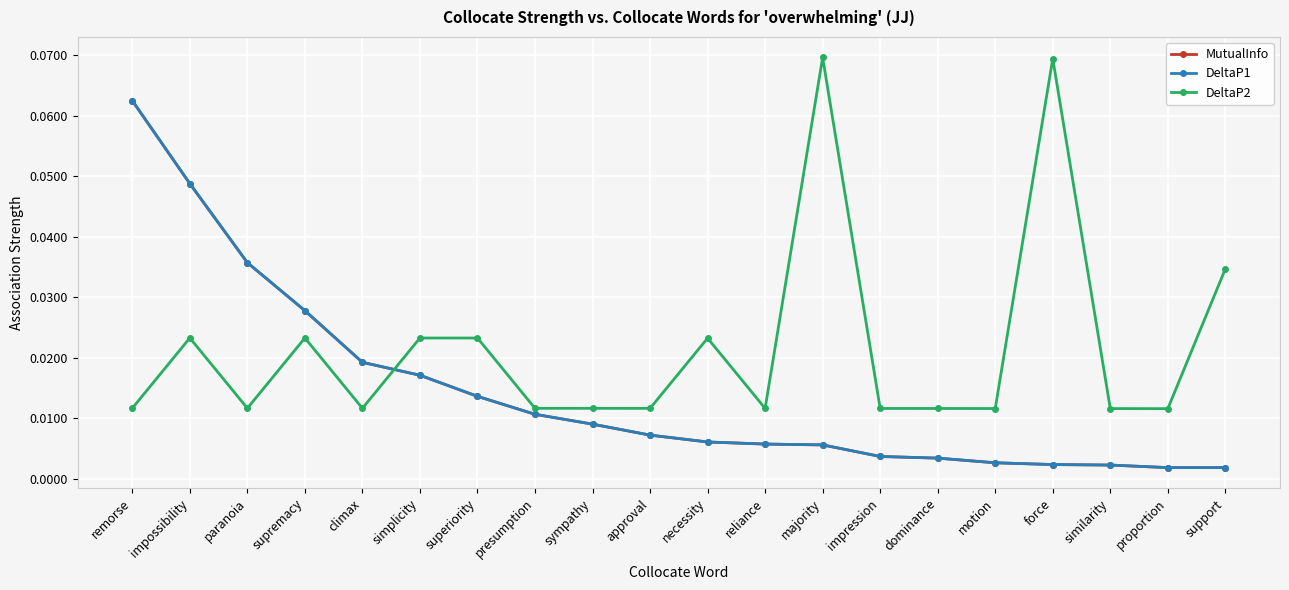

True or false: DeltaP1 and MutualInfo cross at least once.

False